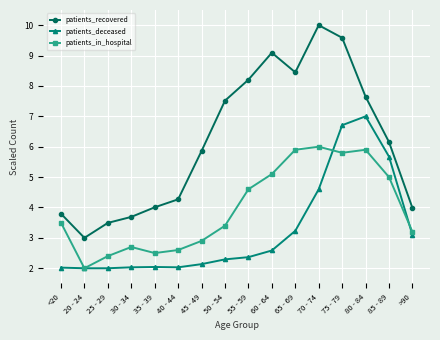

At how many categories does at least one series exceed 6?

8